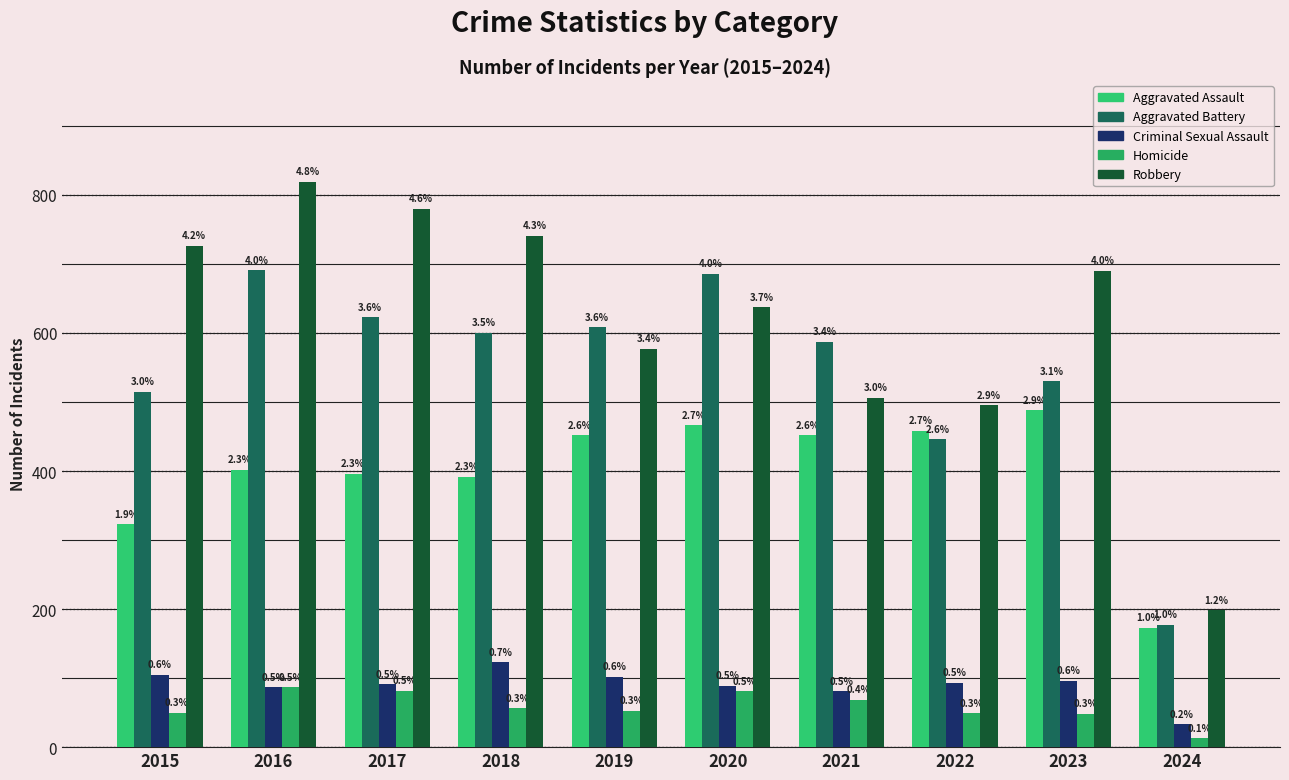

How many bars are there in each group?

5